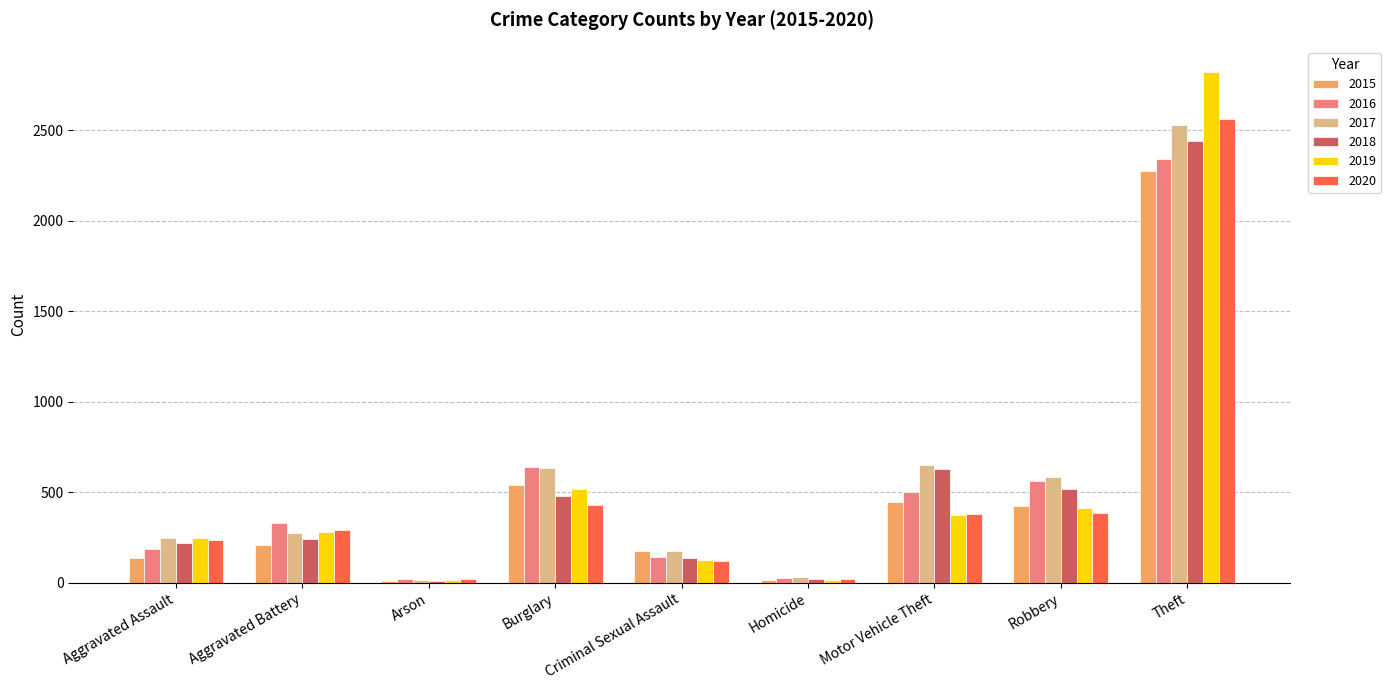

Which series changed the most between Arson and Motor Vehicle Theft?

2017